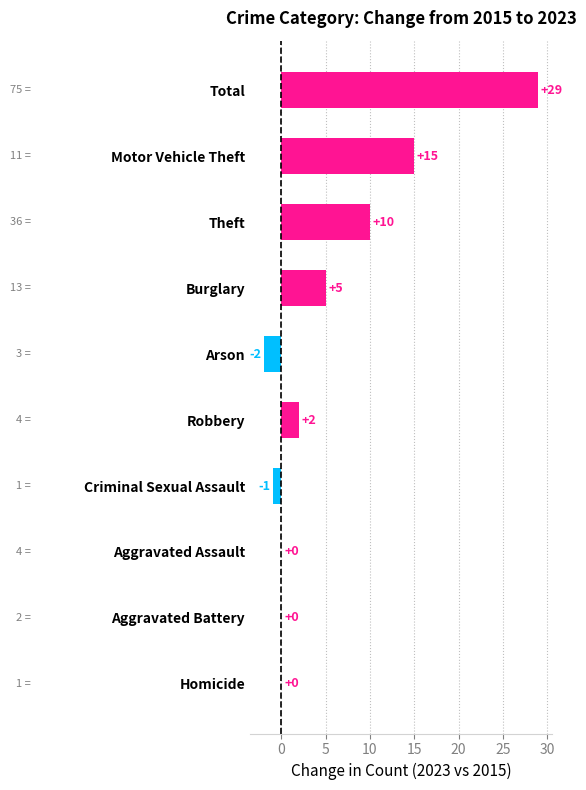

What is the greatest value displayed?

29